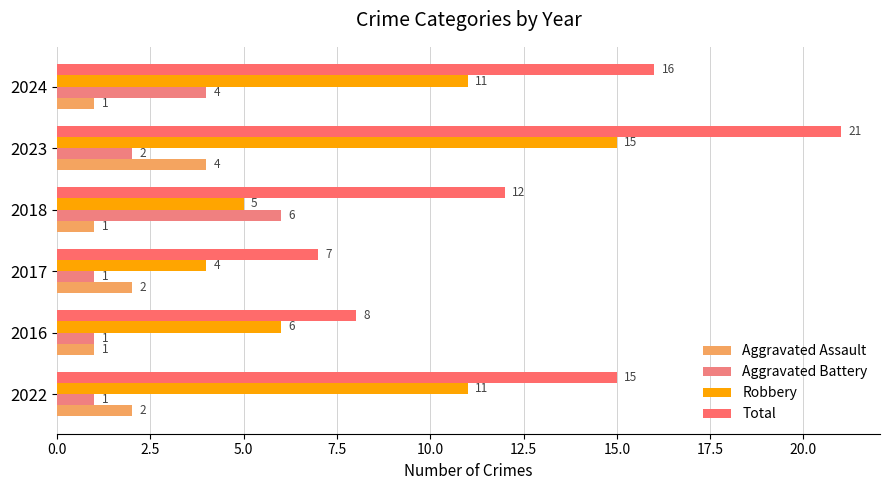

Count the number of categories in the chart.

6